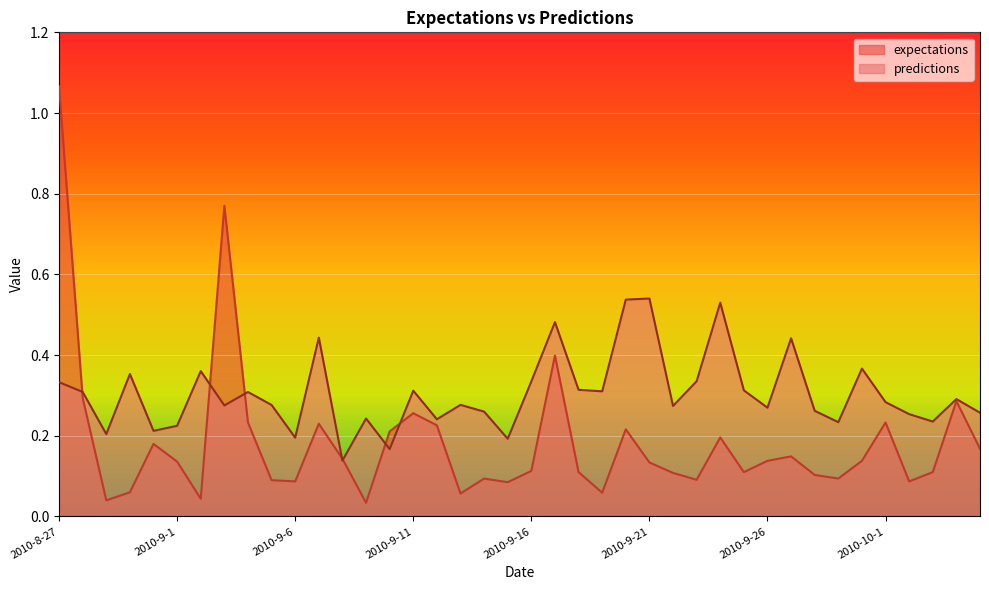

True or false: expectations has a value of 0.1 at 2010-9-28.

False